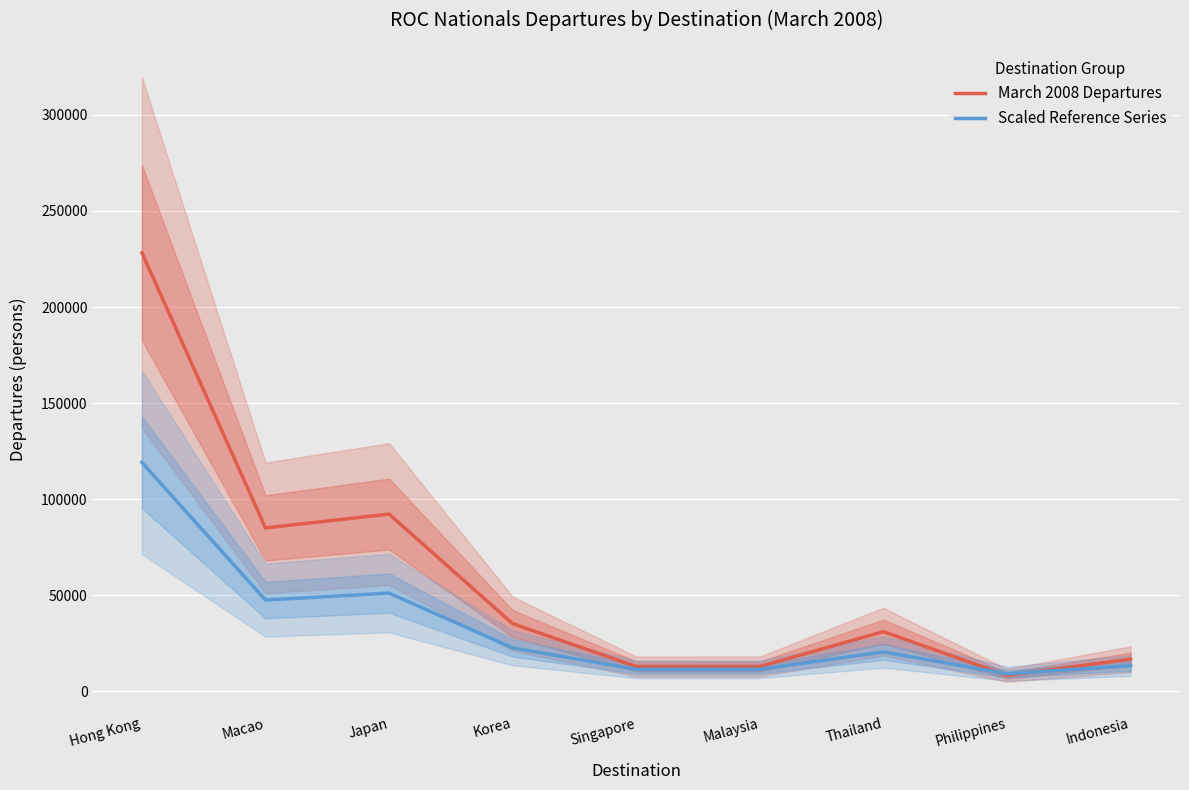

What is the label of the 9th point from the left?

Indonesia